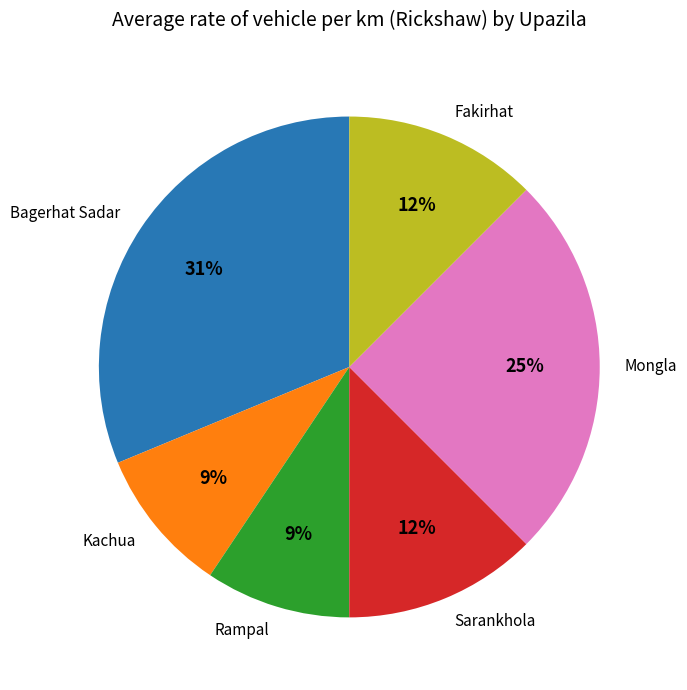

Do Kachua and Mongla together represent more than half of the pie?

No